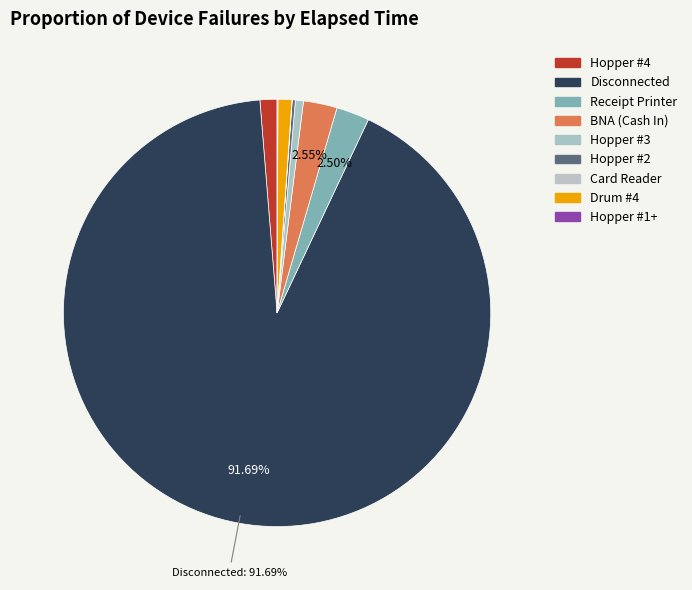

Which slice is the largest?

Disconnected